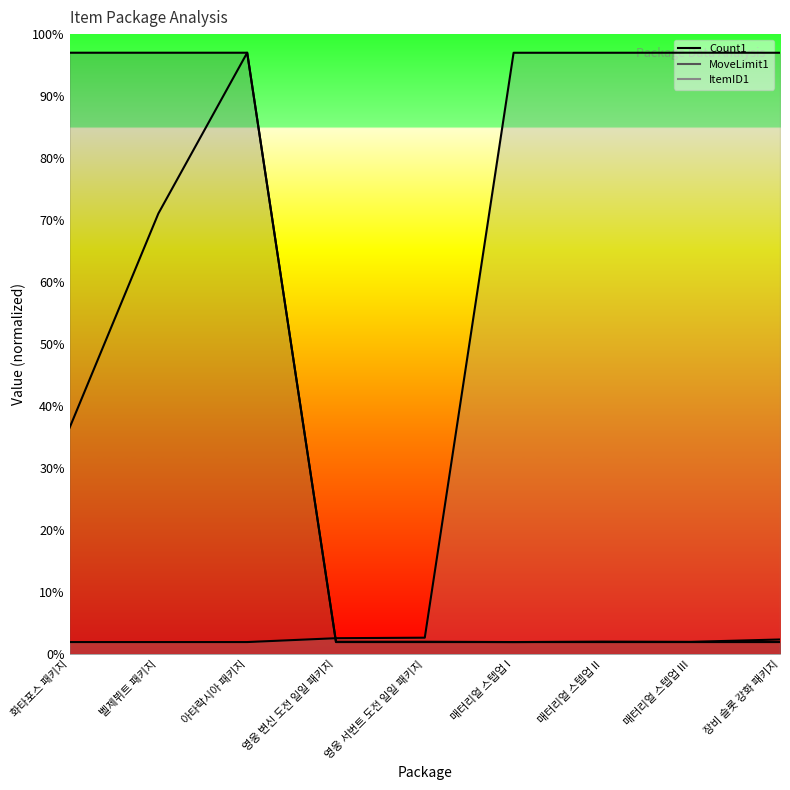

What value does the ItemID1 series have at 벨제뷔트 패키지?

2.0